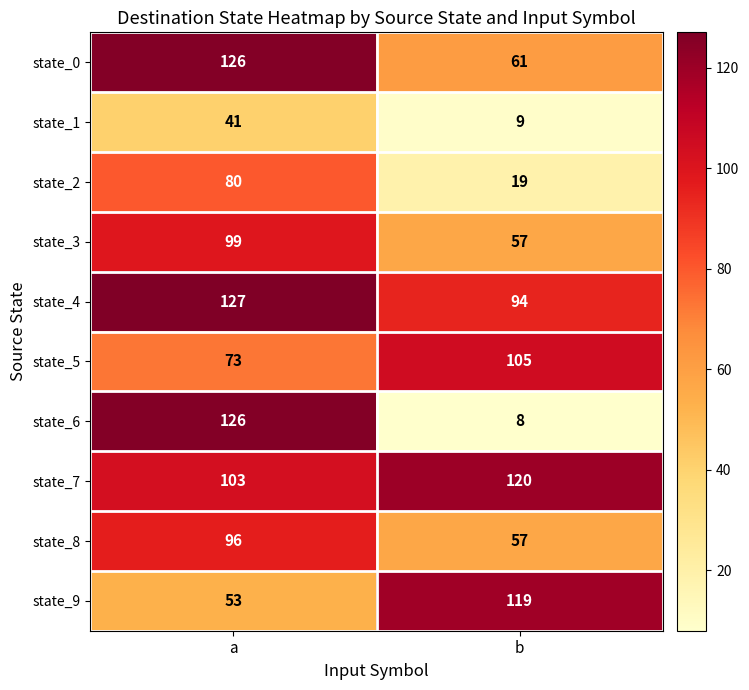

Reading left to right, what are all the values shown in this chart?

state_0: a=126	b=61
state_1: a=41	b=9
state_2: a=80	b=19
state_3: a=99	b=57
state_4: a=127	b=94
state_5: a=73	b=105
state_6: a=126	b=8
state_7: a=103	b=120
state_8: a=96	b=57
state_9: a=53	b=119